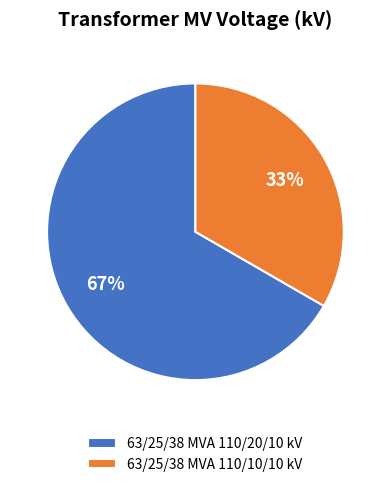

How many segments does this pie chart have?

2